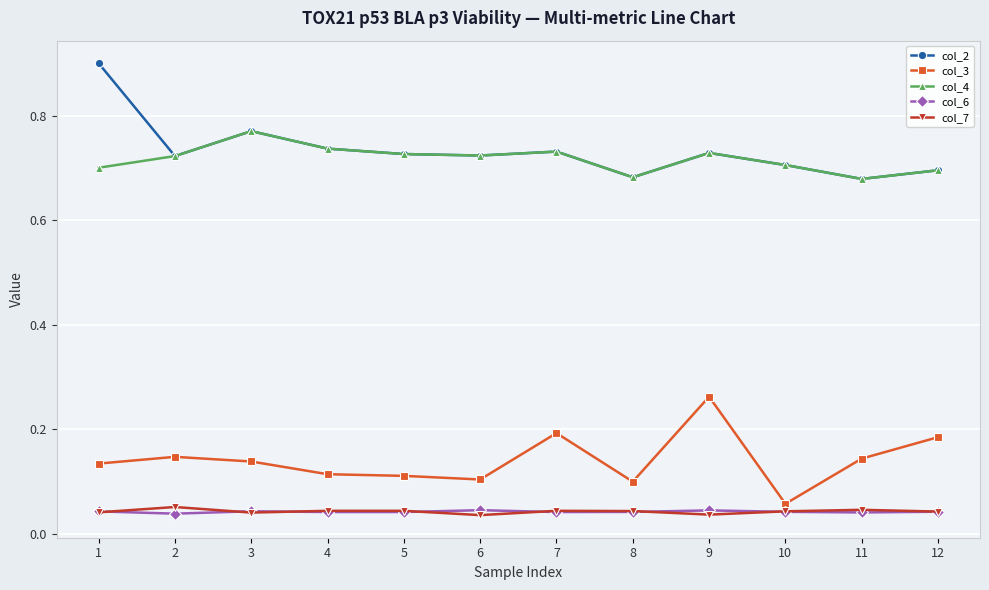

True or false: col_7 has more than 1 points higher than both neighbors.

True